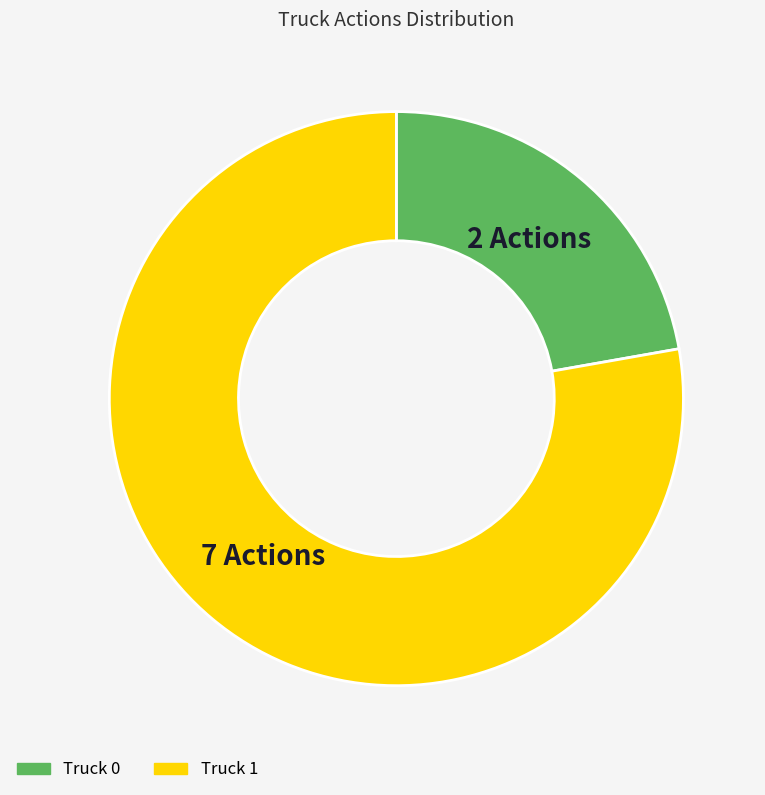

Rank the categories by value from highest to lowest.

Truck 1, Truck 0